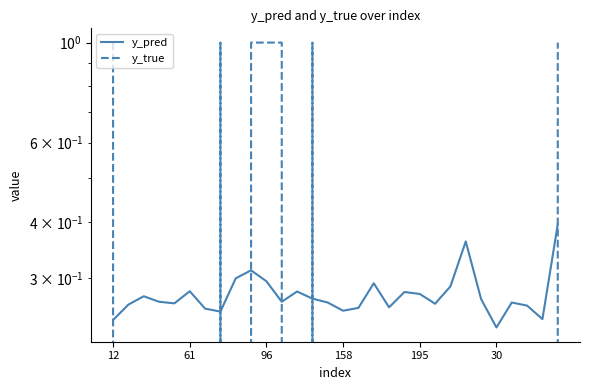

Is the value of y_true at 17 greater than the value of y_pred at 18?

No